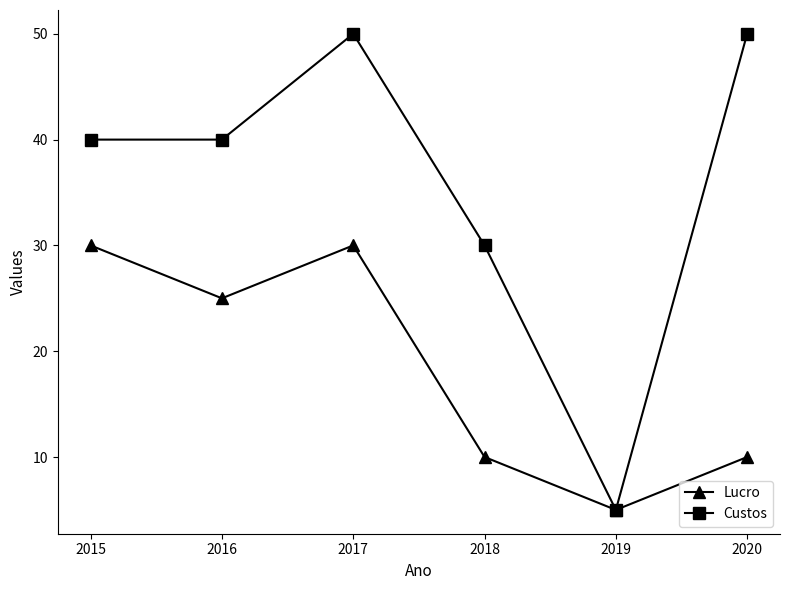

How many series are shown in this chart?

2